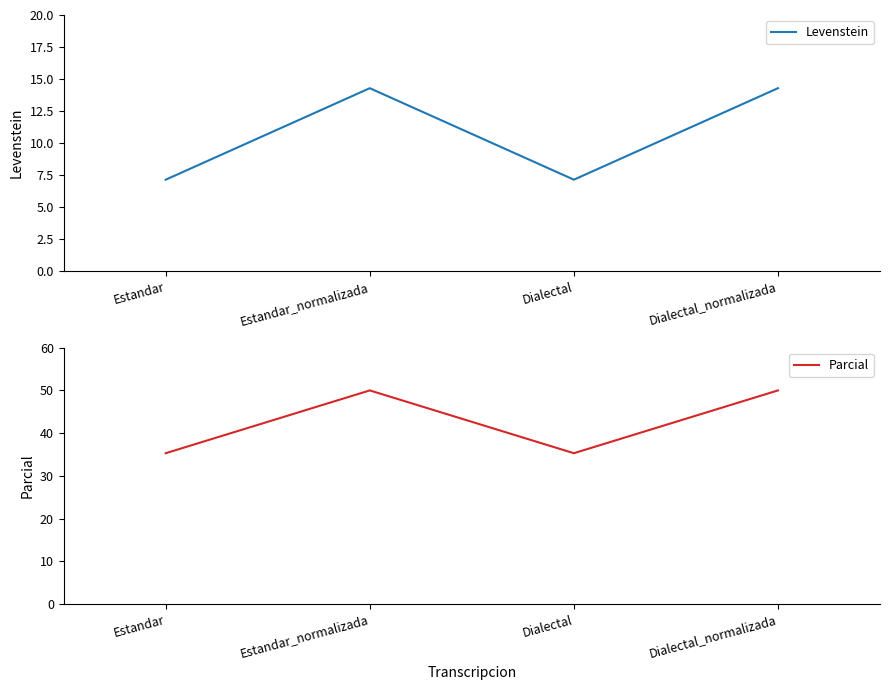

List the series in order of their peak value, highest first.

Parcial, Levenstein